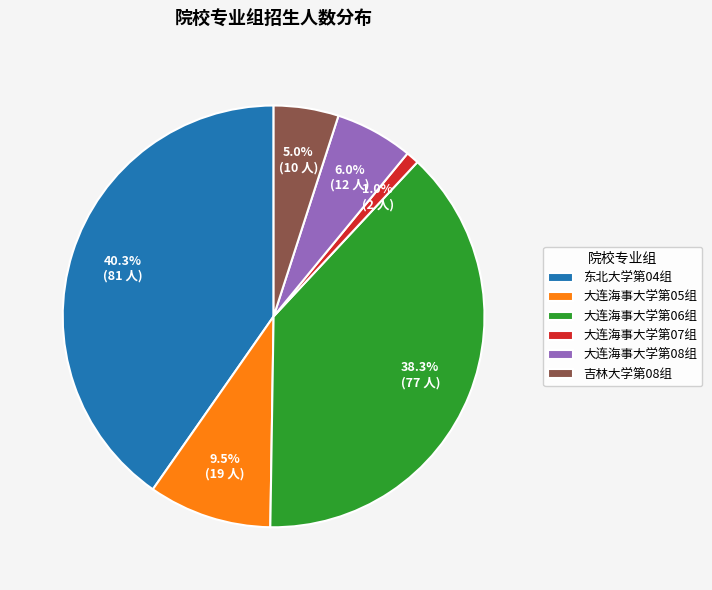

True or false: 大连海事大学第08组 accounts for 6% of the total.

True